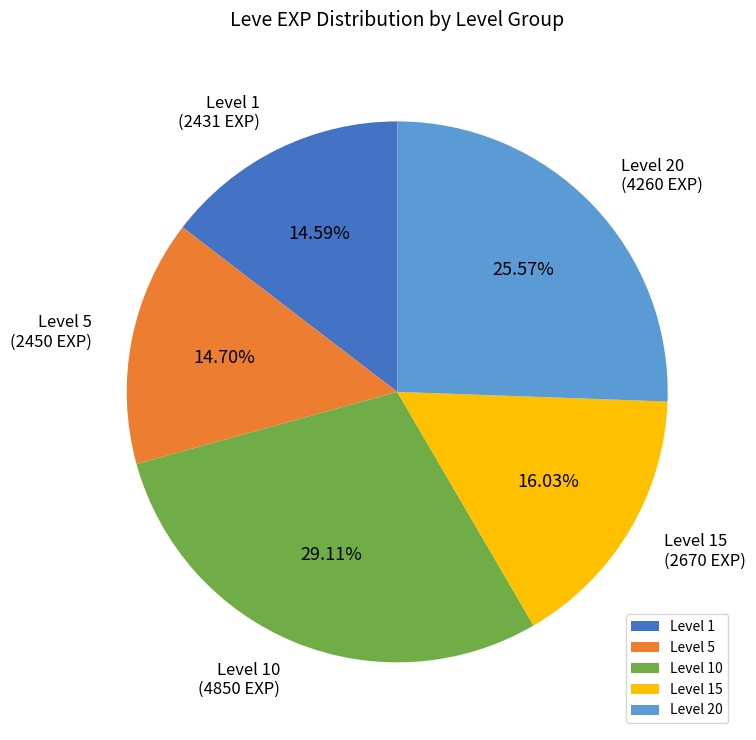

Is the sum of Level 15 and Level 20 greater than half?

No